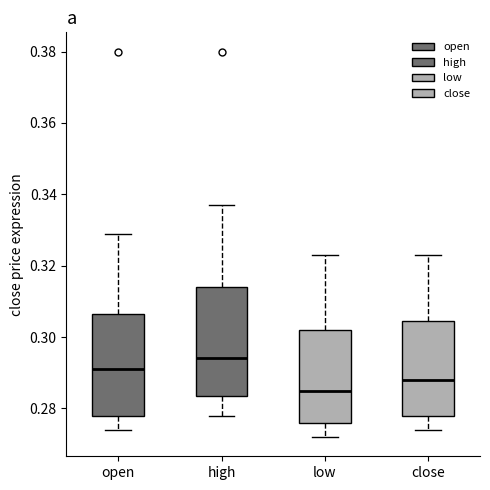

Where does the lower whisker of the box for open end on the y-axis? The values are not printed on the chart, so give them approximately, as read against the axis.

0.274